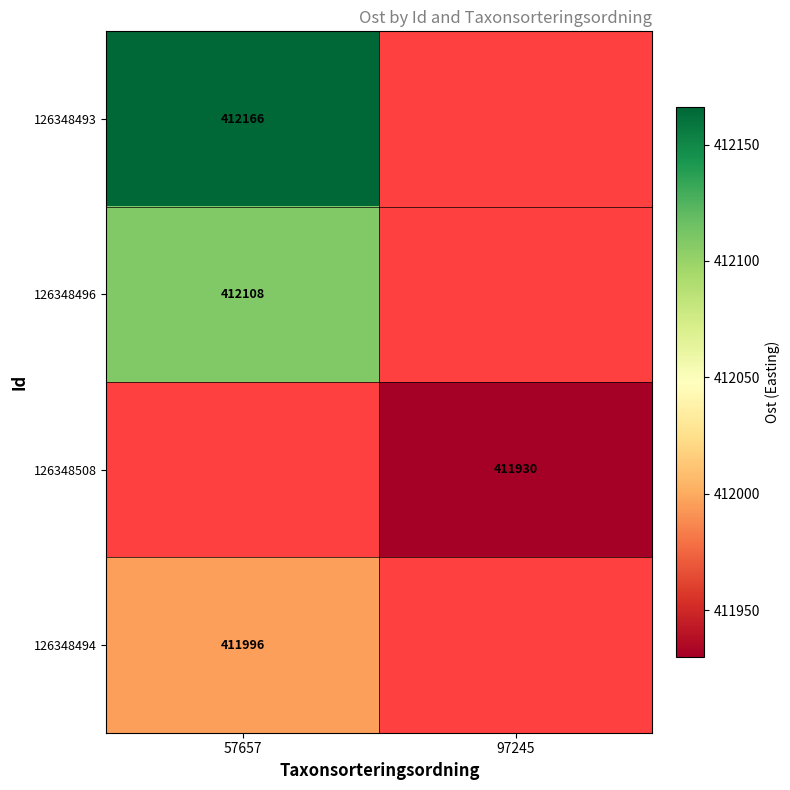

The value of 126348494 at 57657 is 411996. True or false?

True